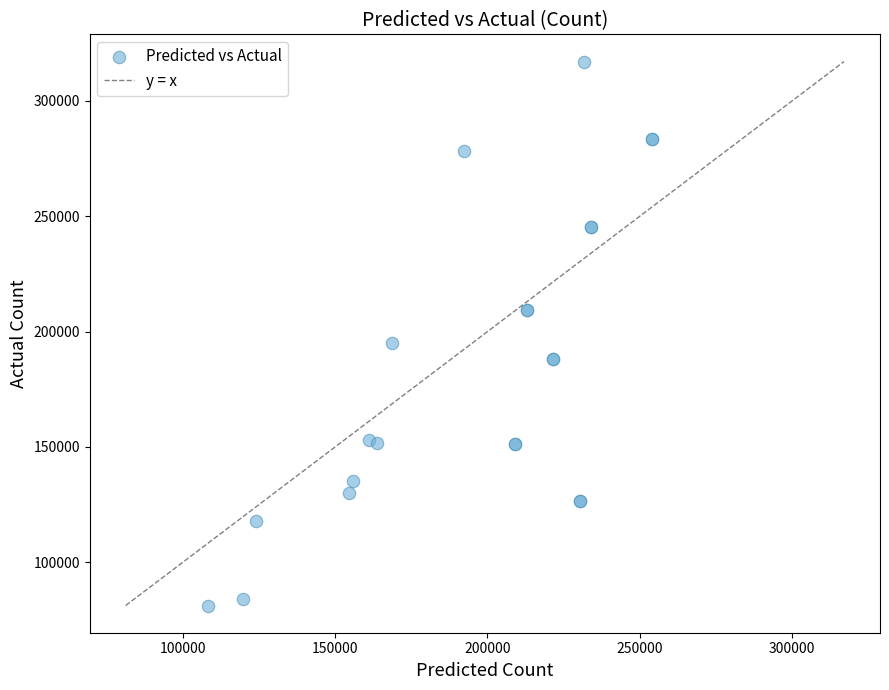

What Y value in the scatter plot is closest to 199151?

195251